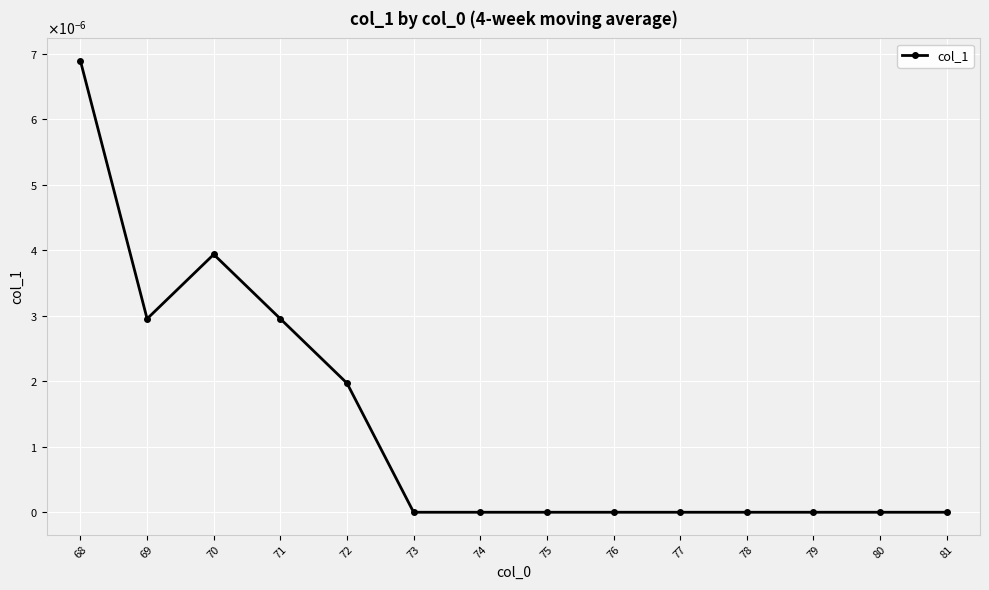

How many lines are shown in the chart?

1